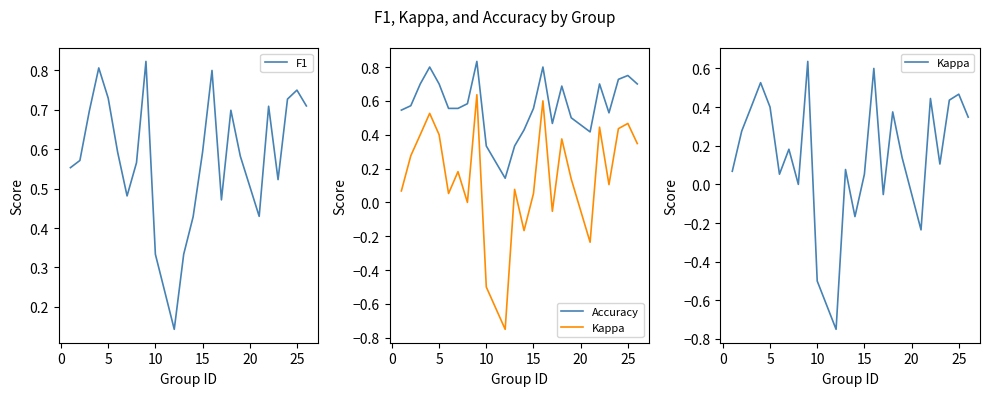

How many values in Kappa are above zero?

18